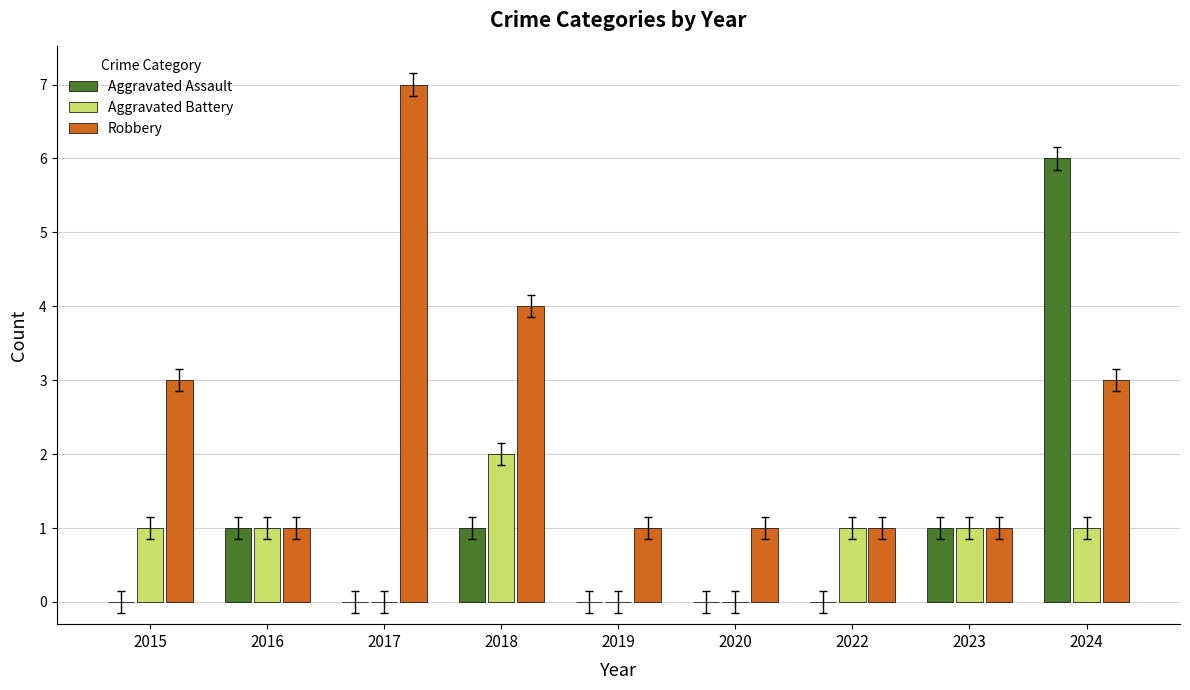

Reading left to right, list all the values displayed in this chart.

Aggravated Assault: 2015=0	2016=1	2017=0	2018=1	2019=0	2020=0	2022=0	2023=1	2024=6
Aggravated Battery: 2015=1	2016=1	2017=0	2018=2	2019=0	2020=0	2022=1	2023=1	2024=1
Robbery: 2015=3	2016=1	2017=7	2018=4	2019=1	2020=1	2022=1	2023=1	2024=3